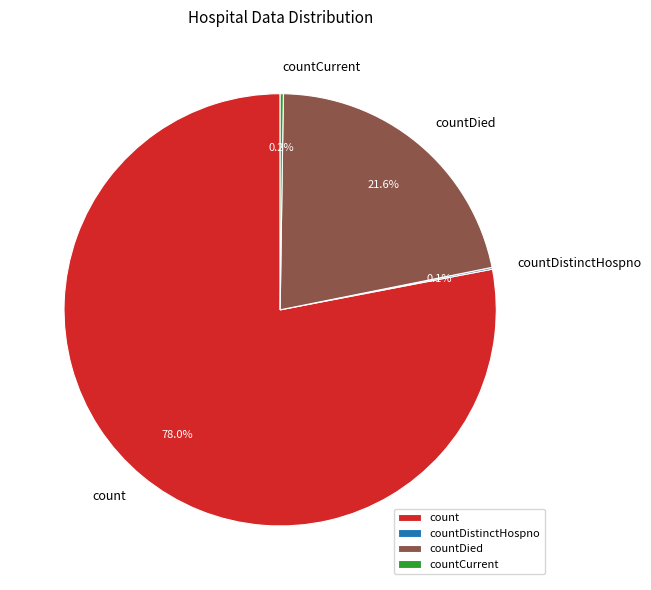

Which category has the biggest portion of the pie?

count